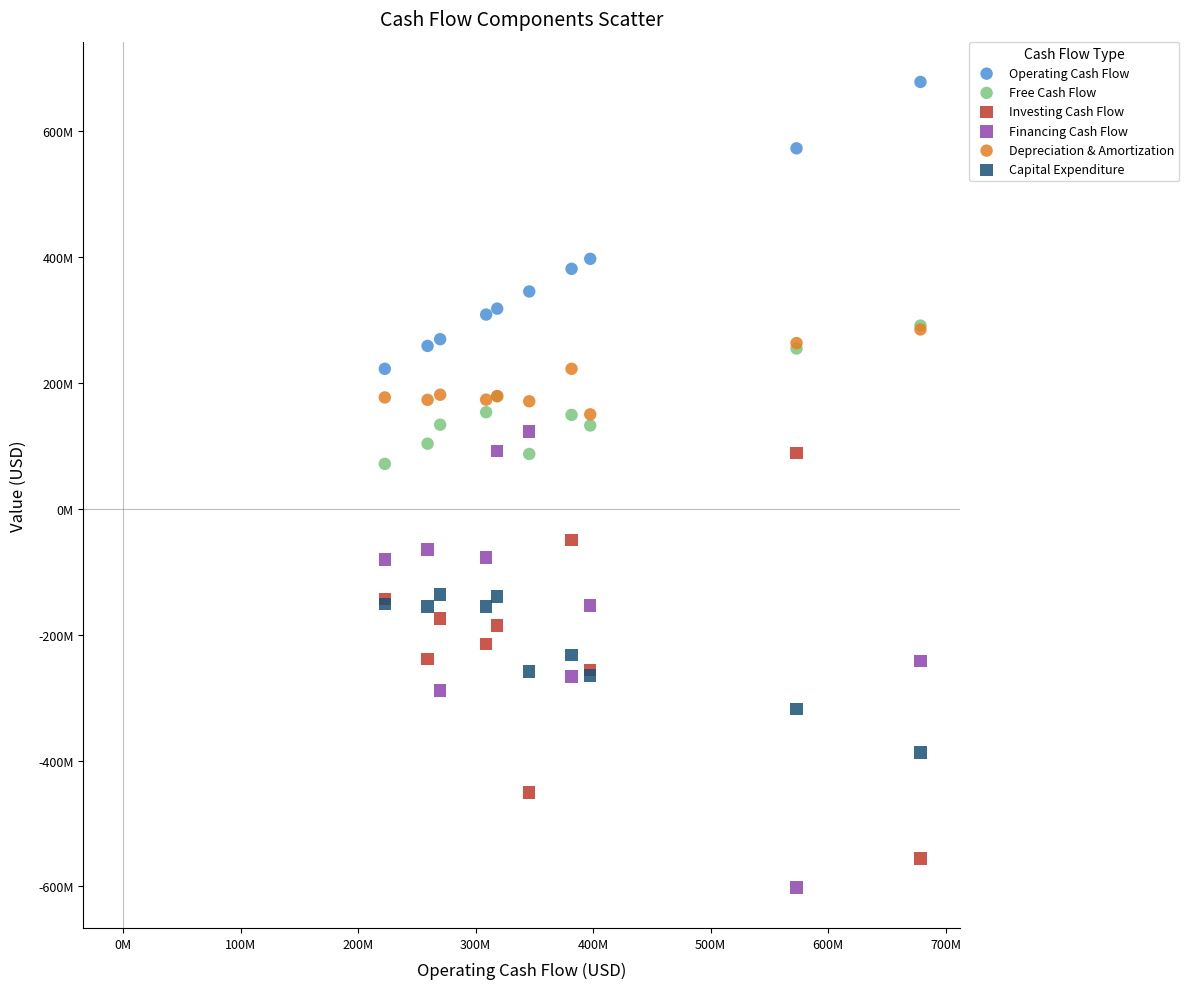

Which series contains the highest Y value?

Operating Cash Flow